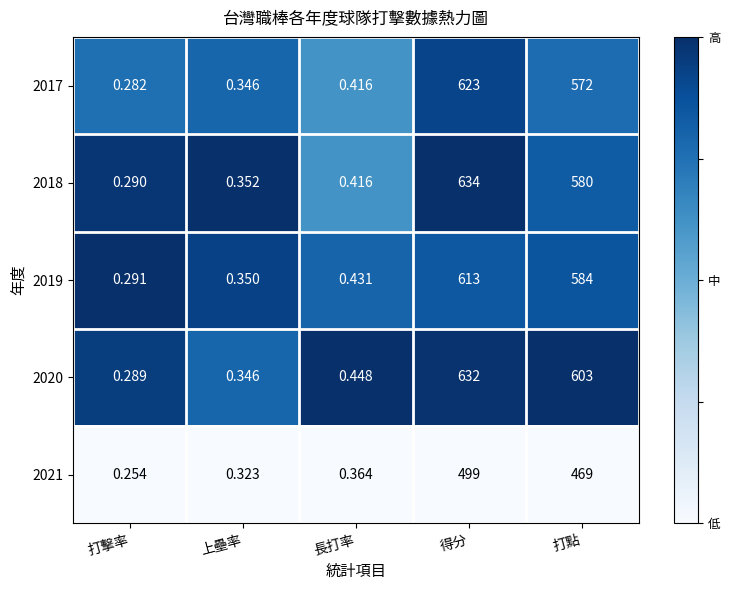

At which label is 2018 closest to 317?

打點